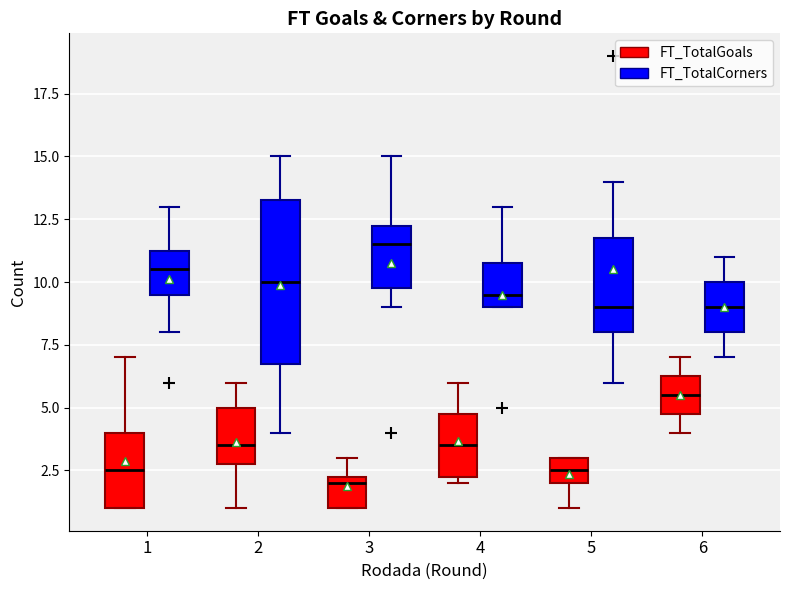

Where does the median line of the box for 4 (FT_TotalGoals) sit on the y-axis? The values are not printed on the chart, so give them approximately, as read against the axis.

3.5